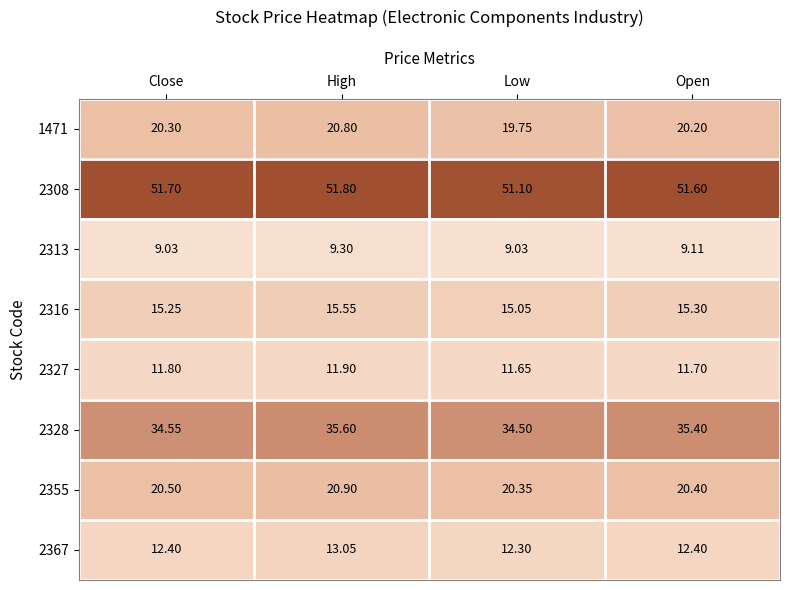

Where is 2367 nearest to the value 12?

Low